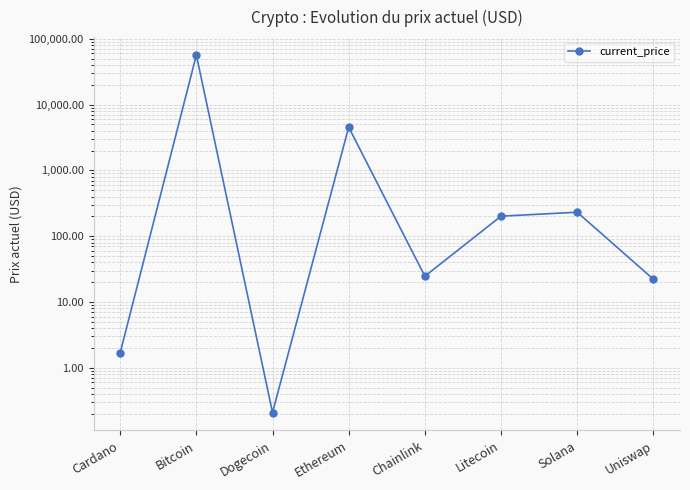

Reading left to right, extract all data points from this chart.

Cardano=1.7	Bitcoin=56619.0	Dogecoin=0.2	Ethereum=4524.6	Chainlink=24.6	Litecoin=201.0	Solana=231.0	Uniswap=22.2